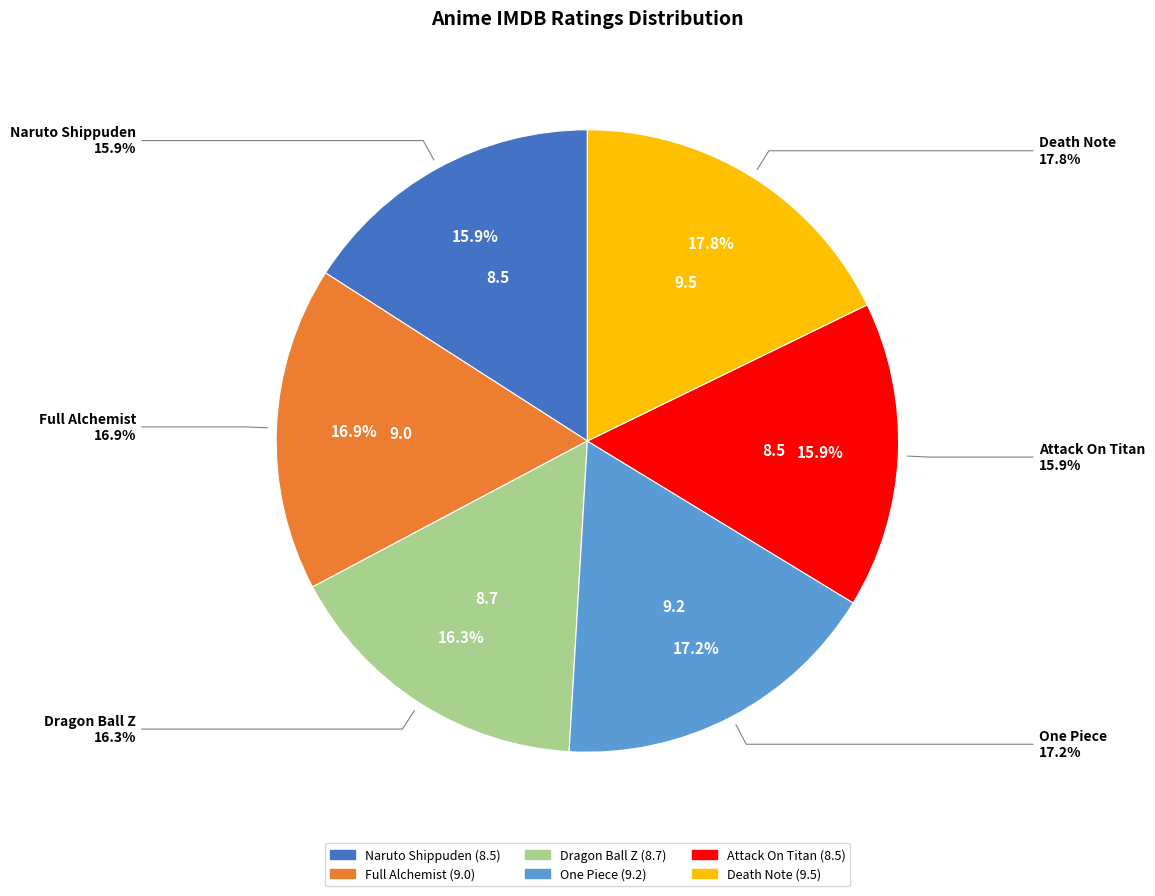

What is the largest slice in the pie chart?

Death Note